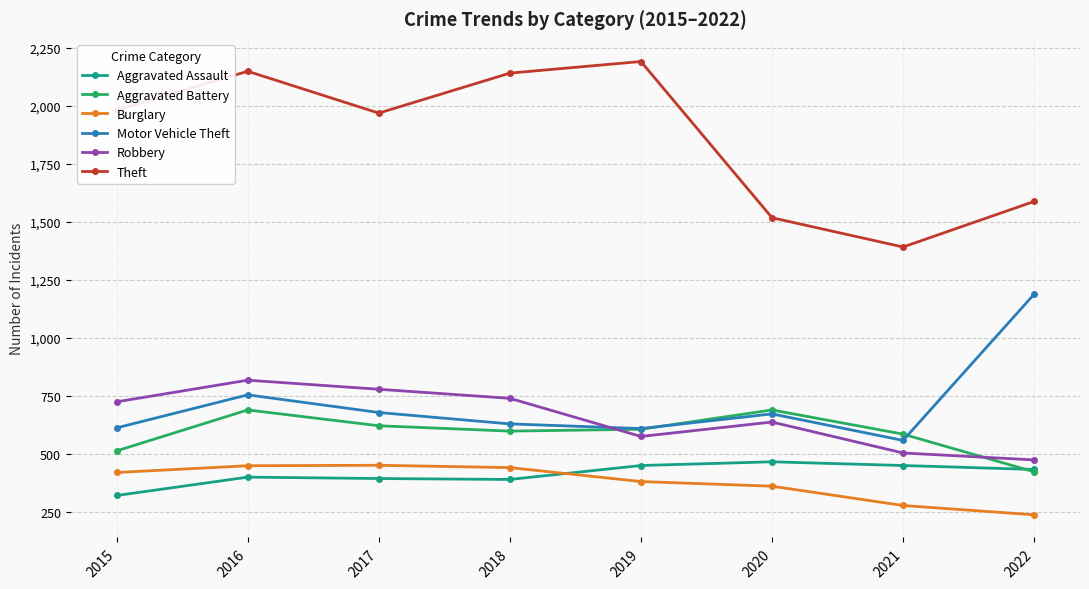

How many values in the Aggravated Battery series are below 608?

4